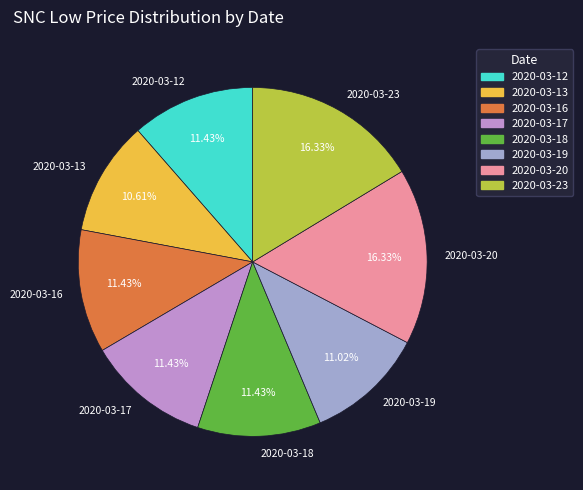

To the nearest percent, what portion does 2020-03-19 represent?

11%